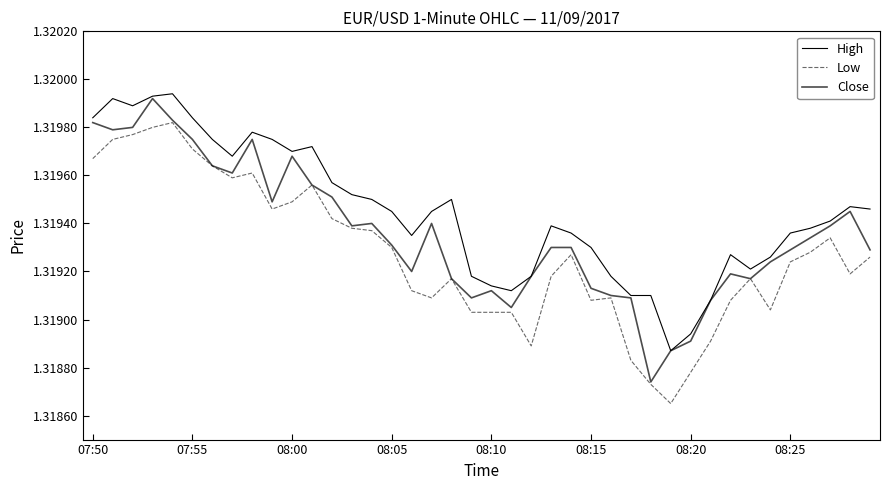

True or false: Low has more than 1 points higher than both neighbors.

True